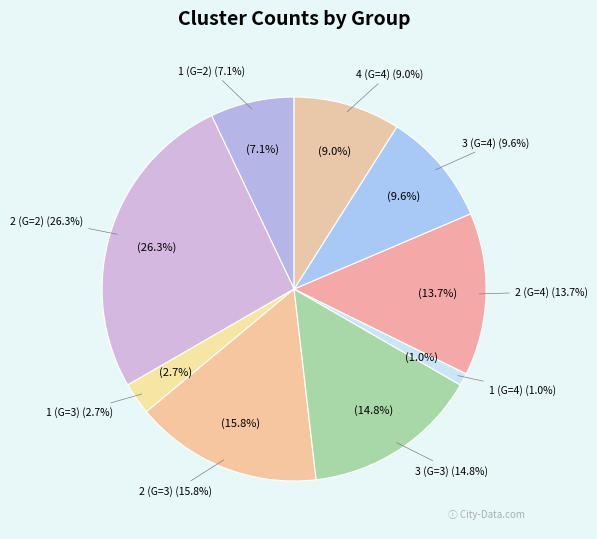

What portion of the pie excludes 1 (G=4)?

99.0%